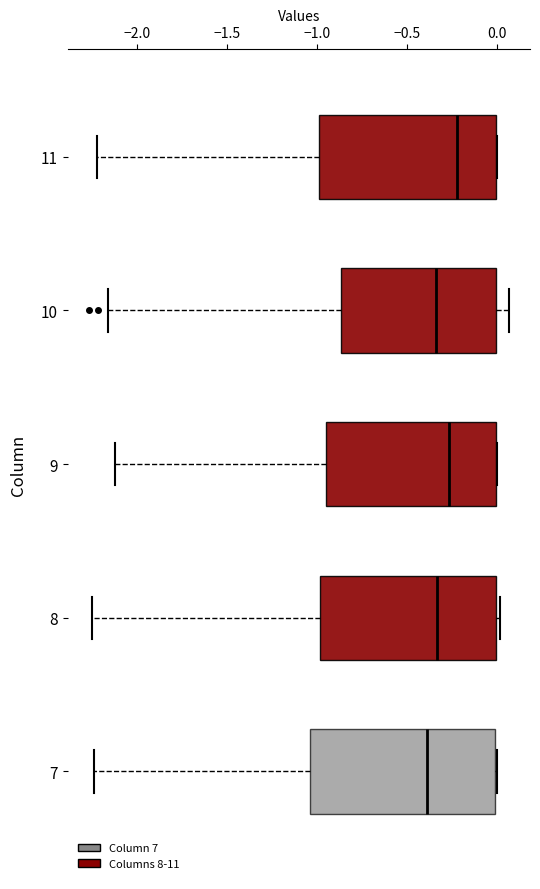

Where does the left whisker of the box at y = 9 end on the x-axis? The values are not printed on the chart, so give them approximately, as read against the axis.

-2.15